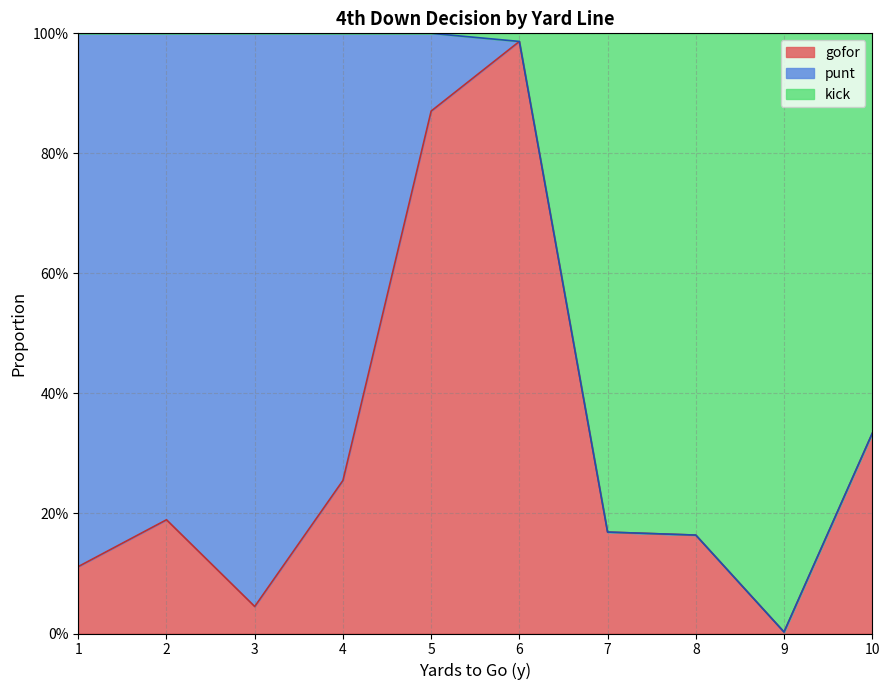

Does the chart have visible grid lines?

Yes